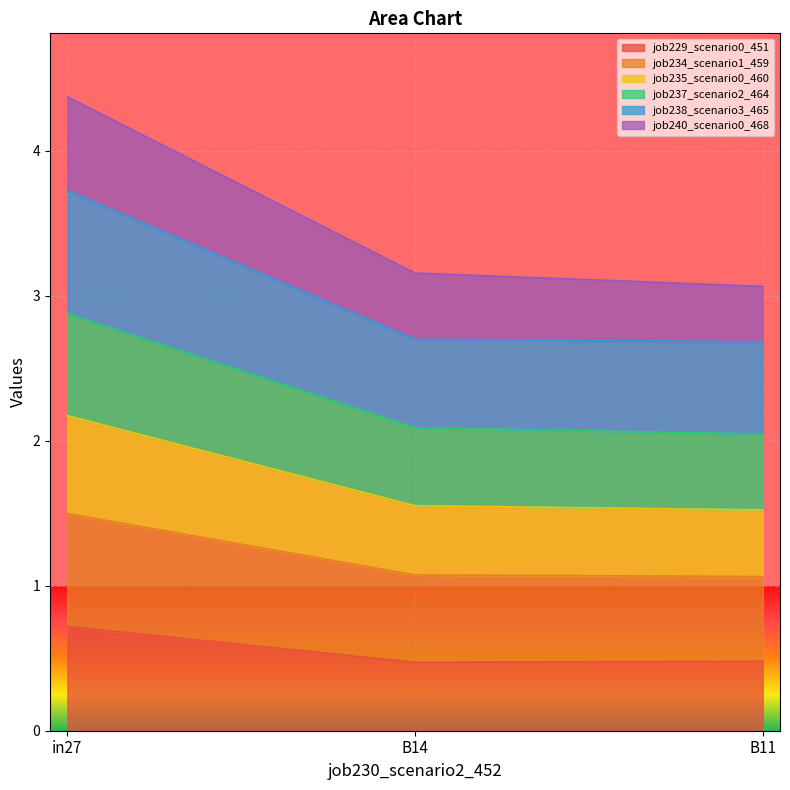

At which category is the sum across all series the highest?

in27